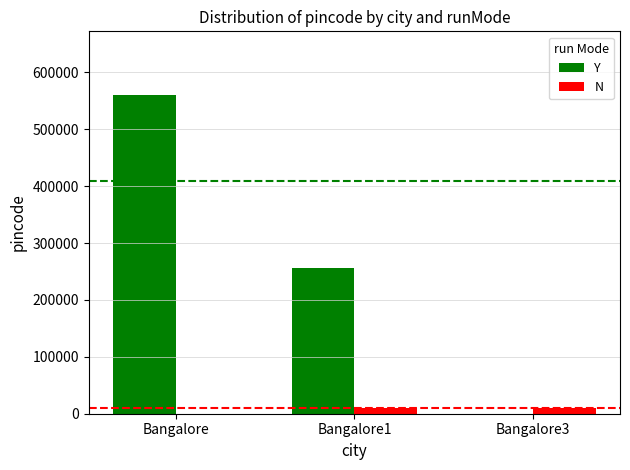

Is it true that N equals 0 at Bangalore?

True